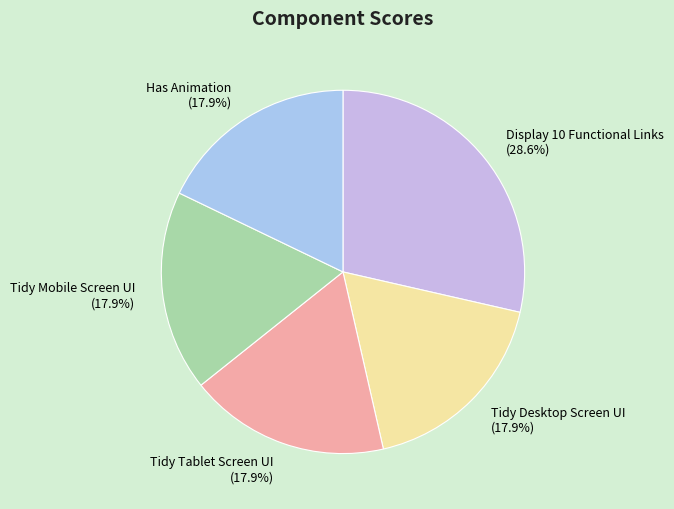

What percentage is the Tidy Tablet Screen UI slice, to the nearest percent?

18%